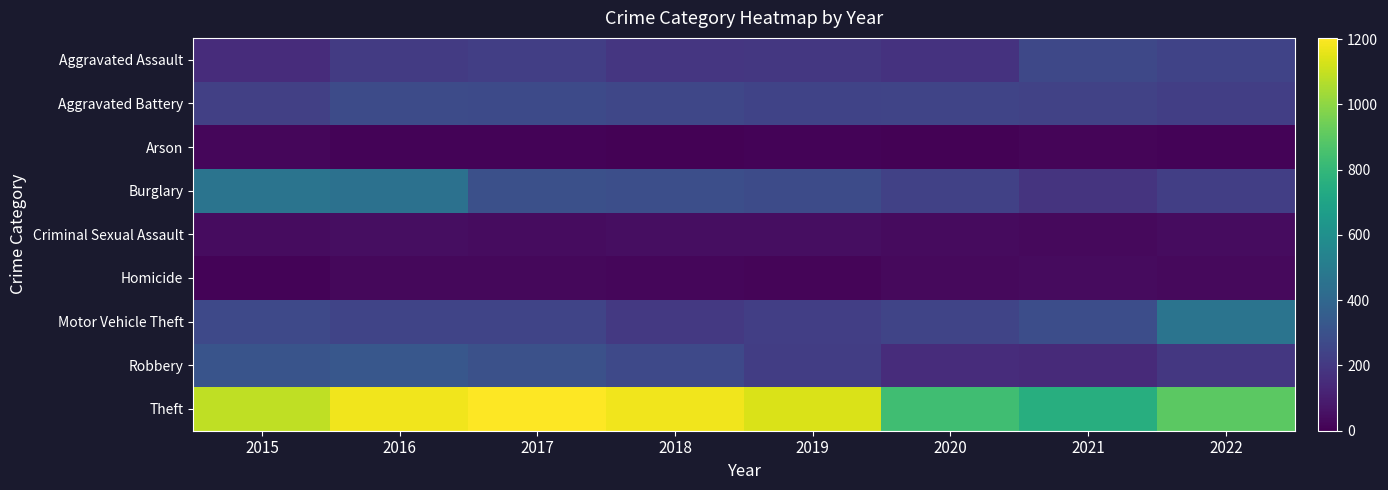

What is the total value across all series at 2017?

2618